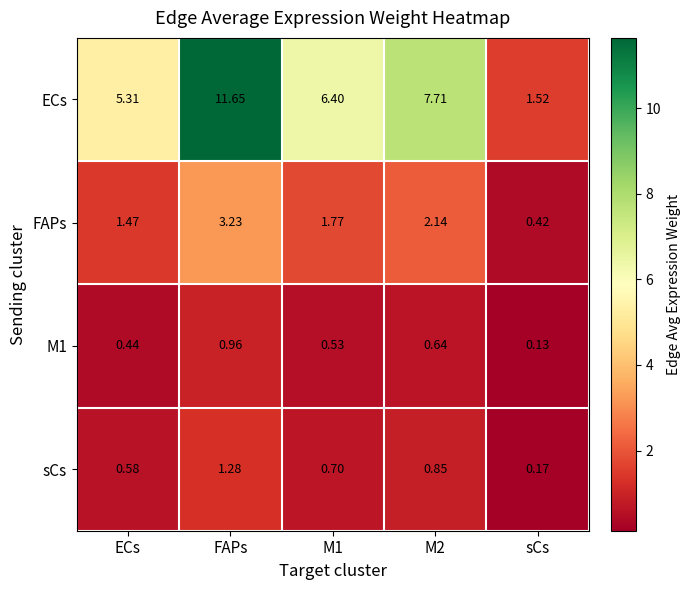

At which label does ECs reach its peak?

FAPs